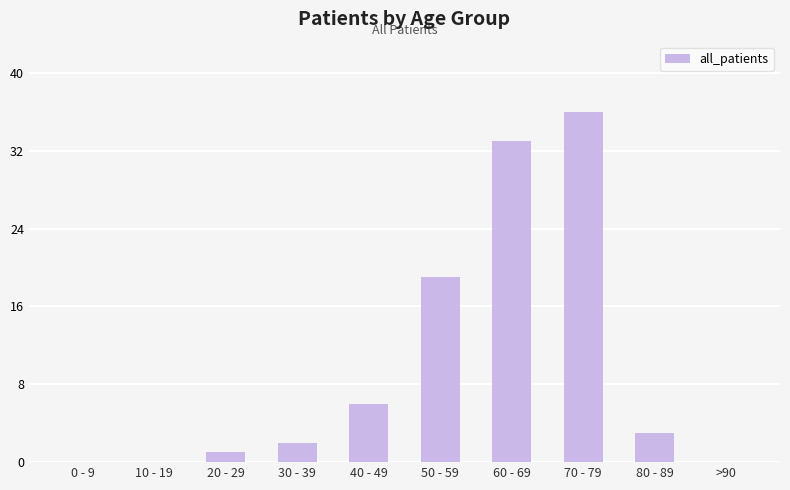

Are the bars horizontal?

No